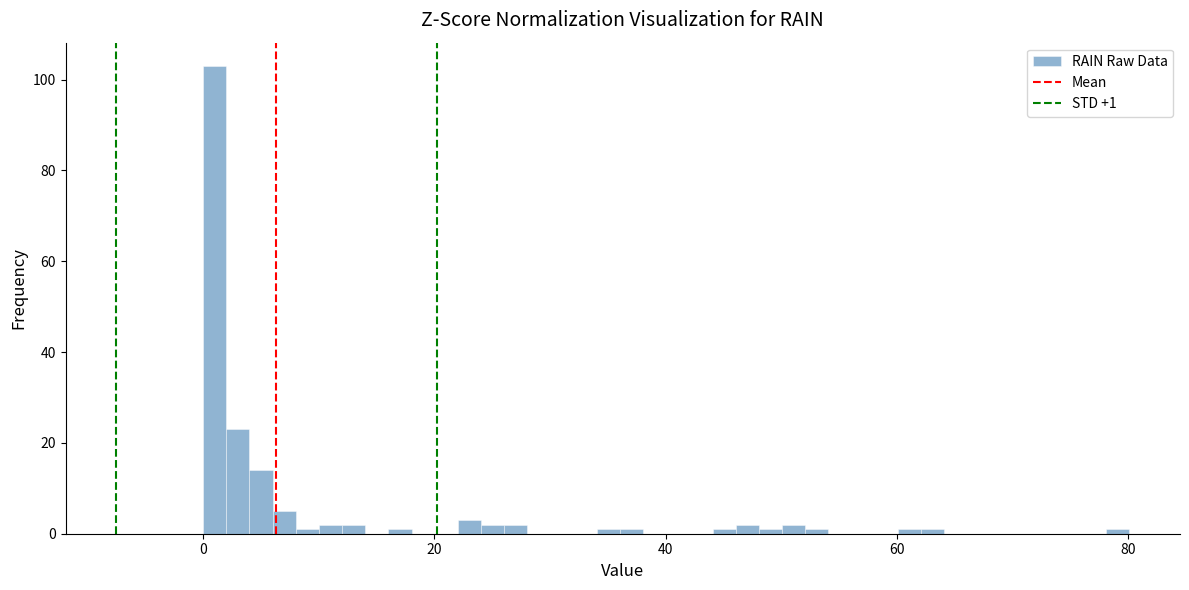

Around what value on the x-axis is the tallest bar? Give the approximate position of its centre, as read against the axis.

2